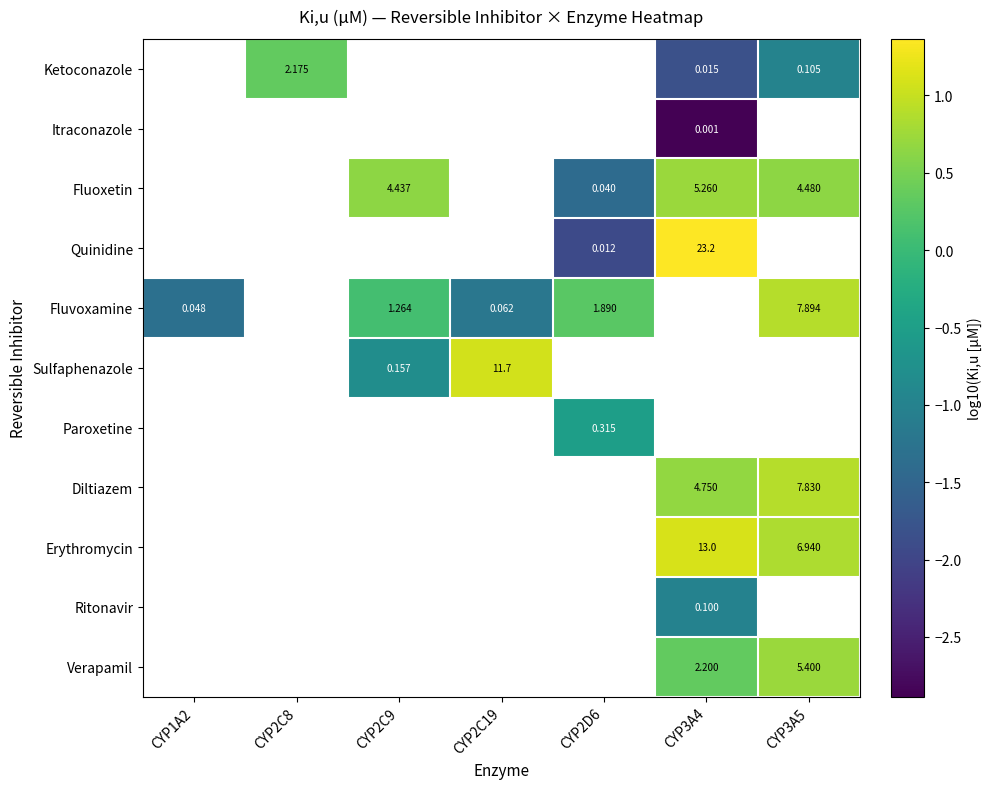

The Fluvoxamine series shows 0.3 at CYP2D6. True or false?

True